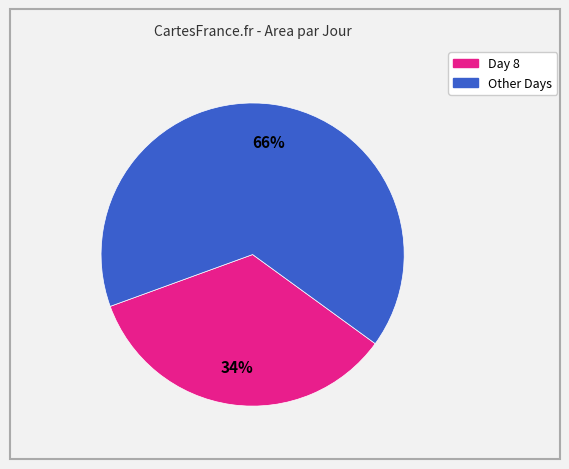

Is there any slice that represents more than half of the pie?

Yes